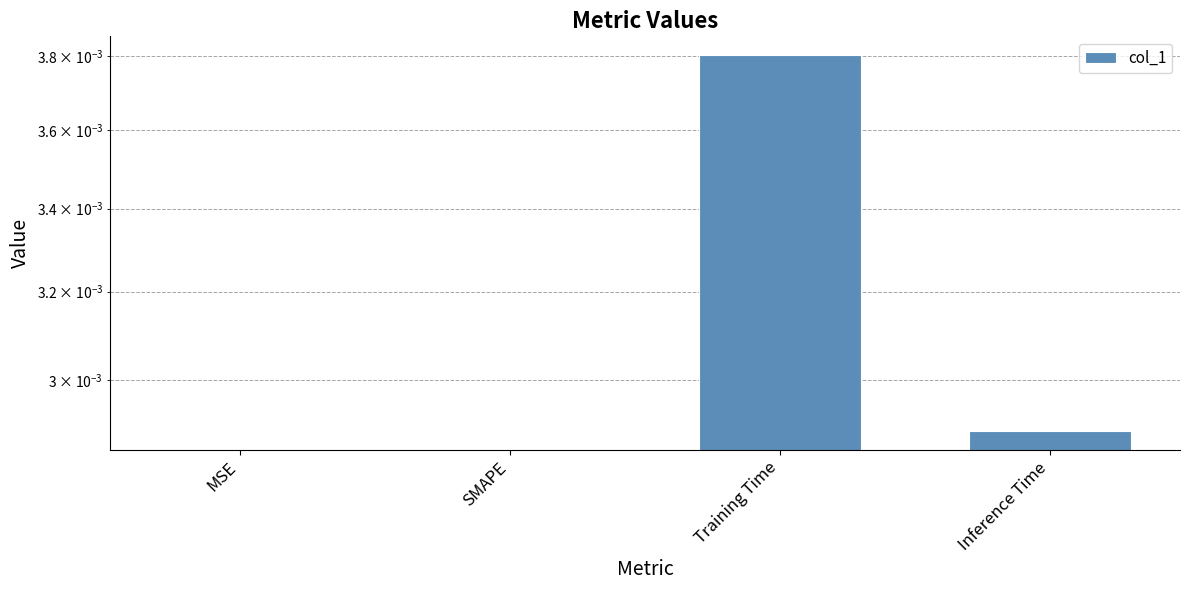

How many values are above zero?

2